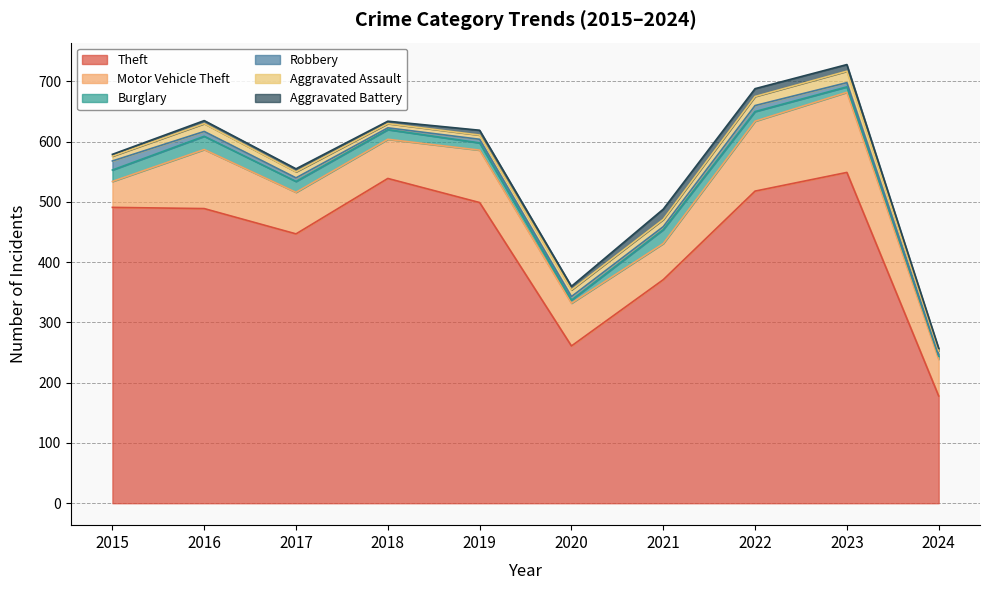

How many data points in Aggravated Battery are less than 6?

5